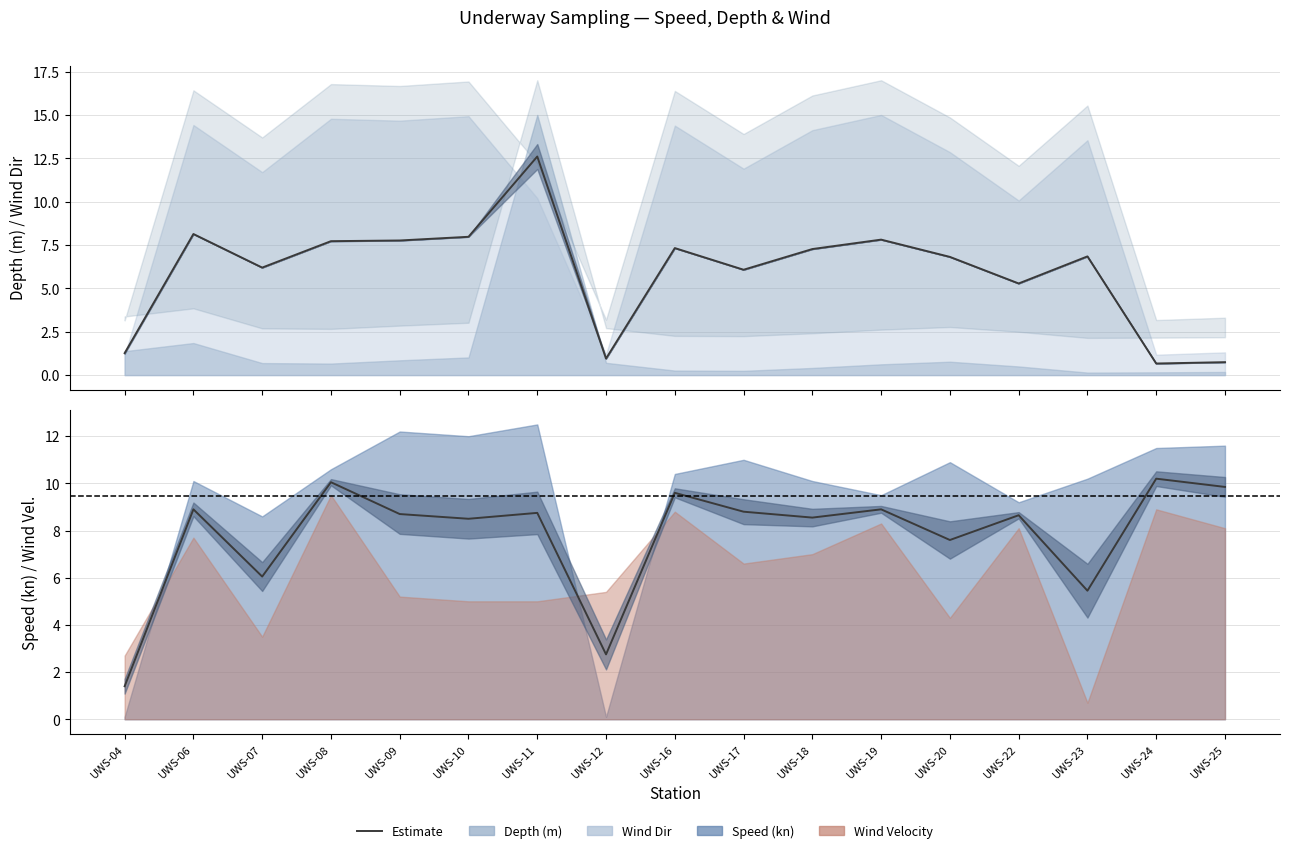

Reading left to right, transcribe all the data shown in this chart.

UWS-04=1.4	UWS-06=8.9	UWS-07=6.0	UWS-08=10.1	UWS-09=8.7	UWS-10=8.5	UWS-11=8.8	UWS-12=2.8	UWS-16=9.6	UWS-17=8.8	UWS-18=8.6	UWS-19=8.9	UWS-20=7.6	UWS-22=8.6	UWS-23=5.4	UWS-24=10.2	UWS-25=9.8